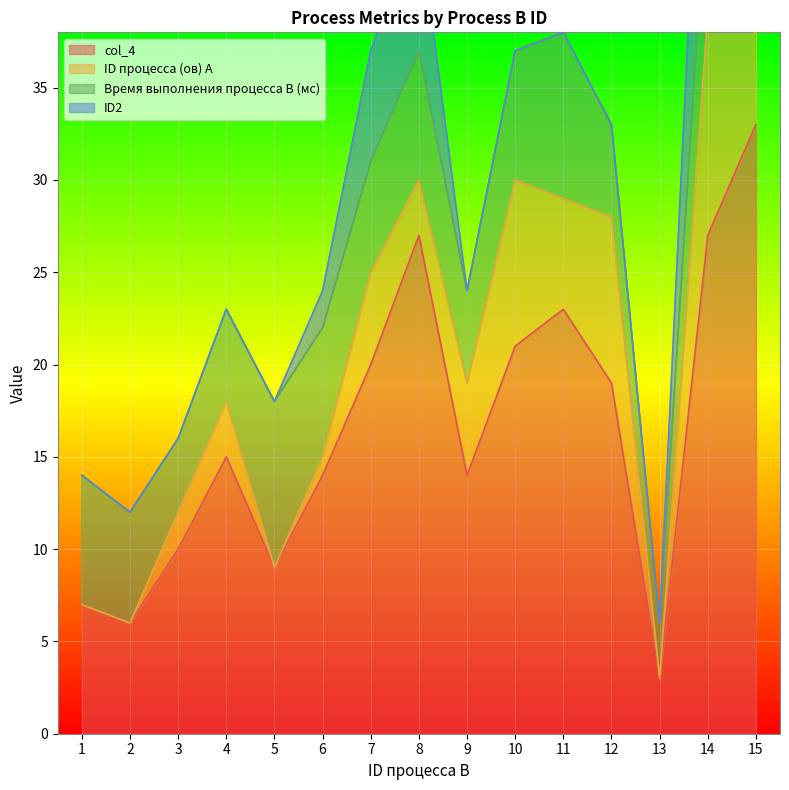

How many lines are shown in the chart?

4